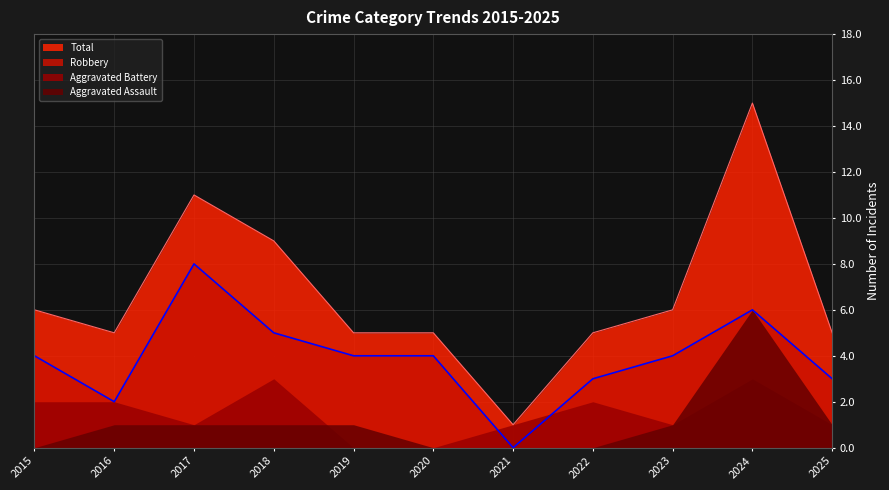

List the series in order of their peak value, highest first.

Total, Robbery, Aggravated Assault, Aggravated Battery